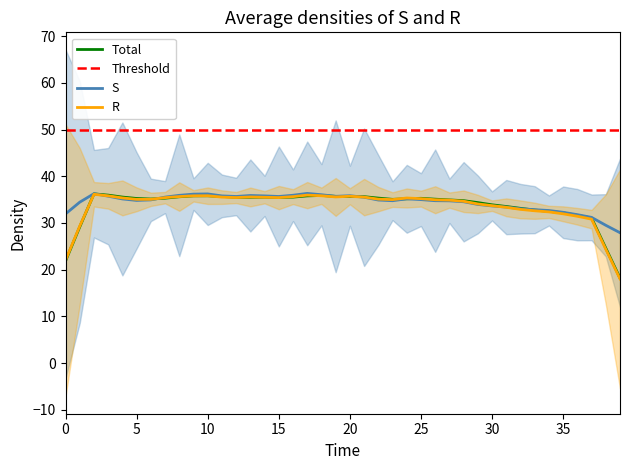

What is the sum of all price values?

1383.5